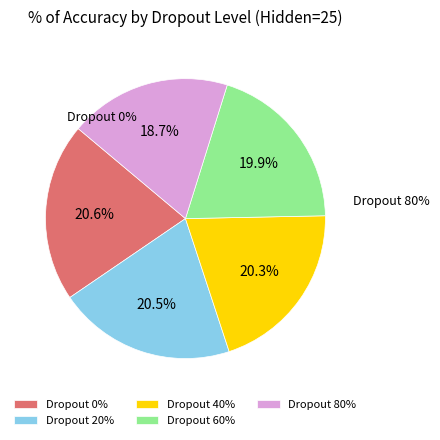

To the nearest percent, what portion does Dropout 0% represent?

21%